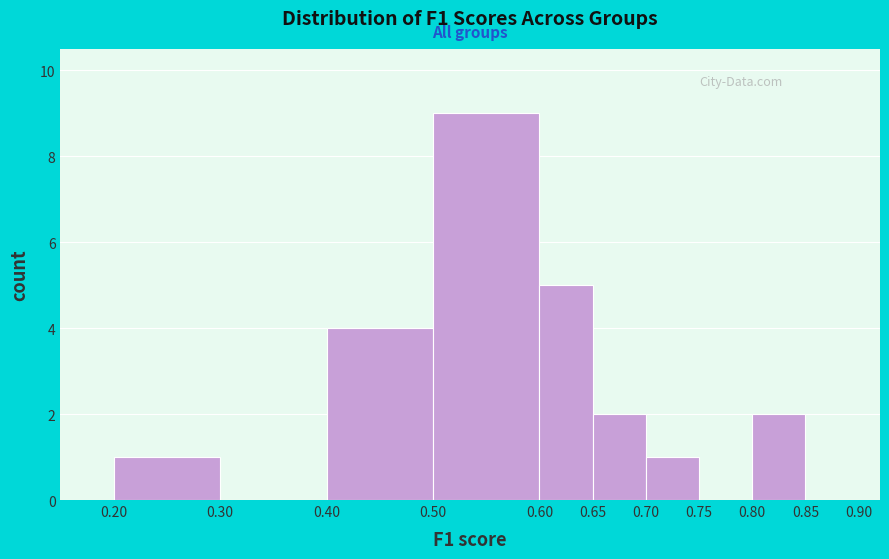

What is the height of the bar covering 0.80 to 0.85 on the x-axis? The values are not printed on the chart, so give them approximately, as read against the axis.

2